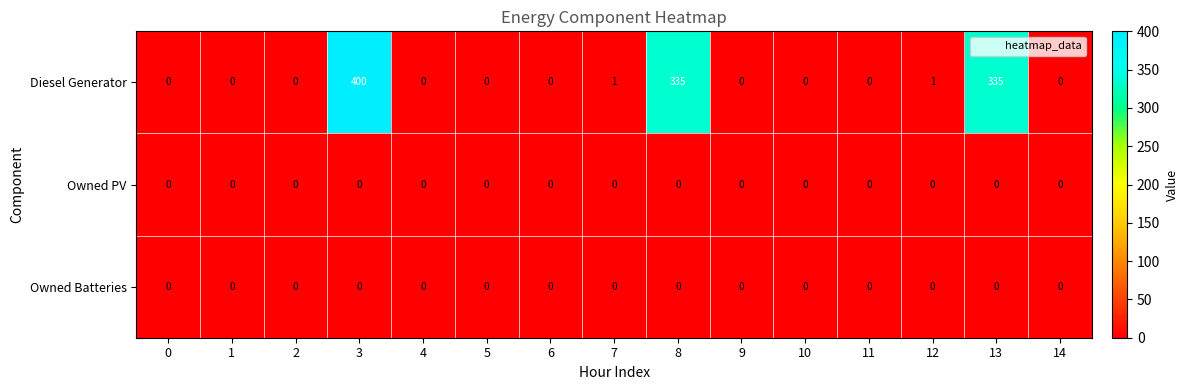

At how many categories does at least one series exceed 163?

3